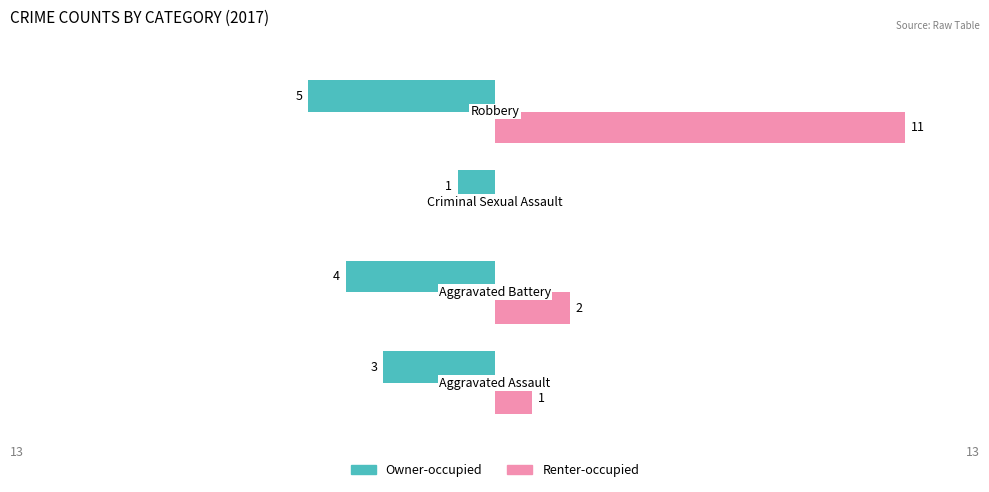

Which series has the largest total across all categories?

Renter-occupied